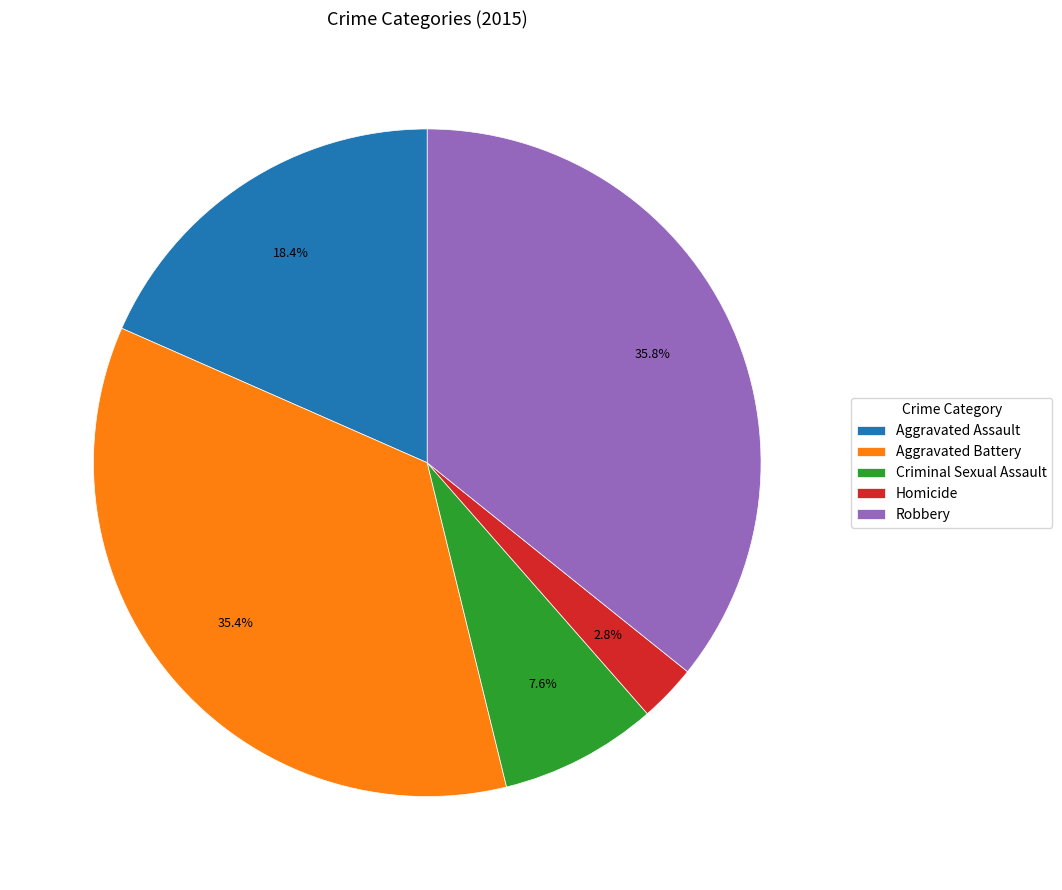

Is there a majority slice in this chart?

No